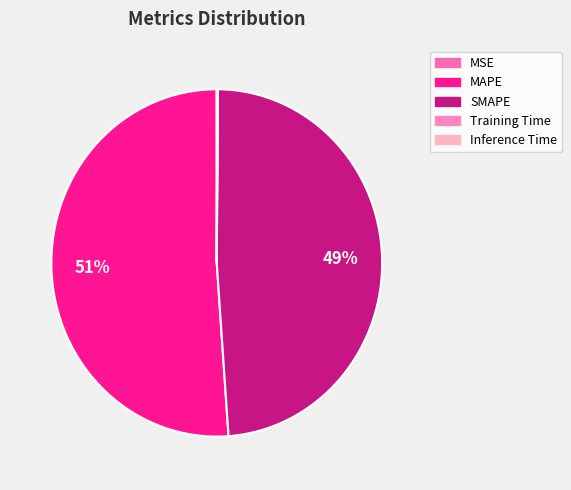

To the nearest percent, what is the average slice percentage?

20%